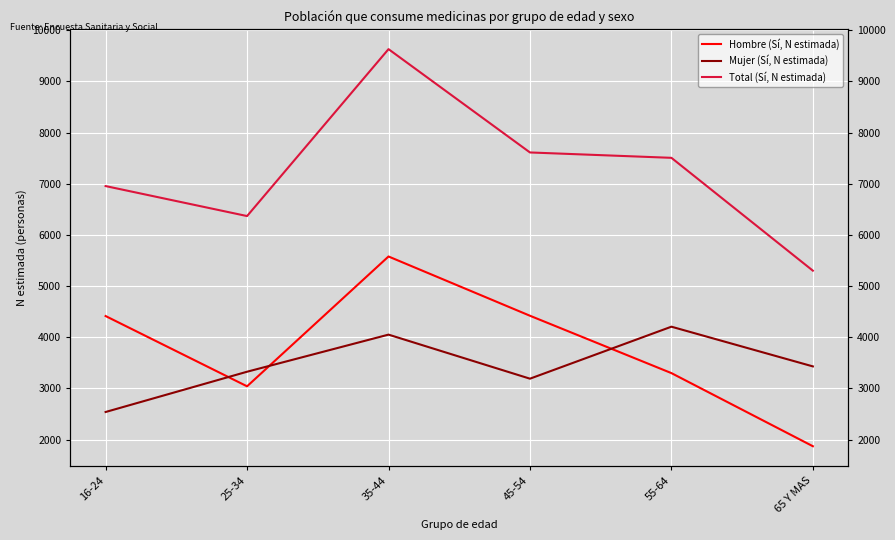

What is the label of the 3rd point from the right?

45-54